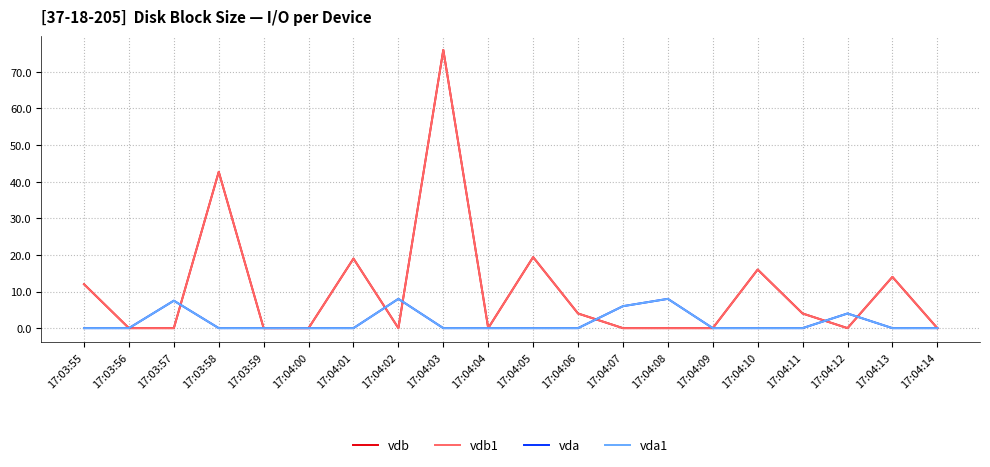

Does the chart have visible grid lines?

Yes